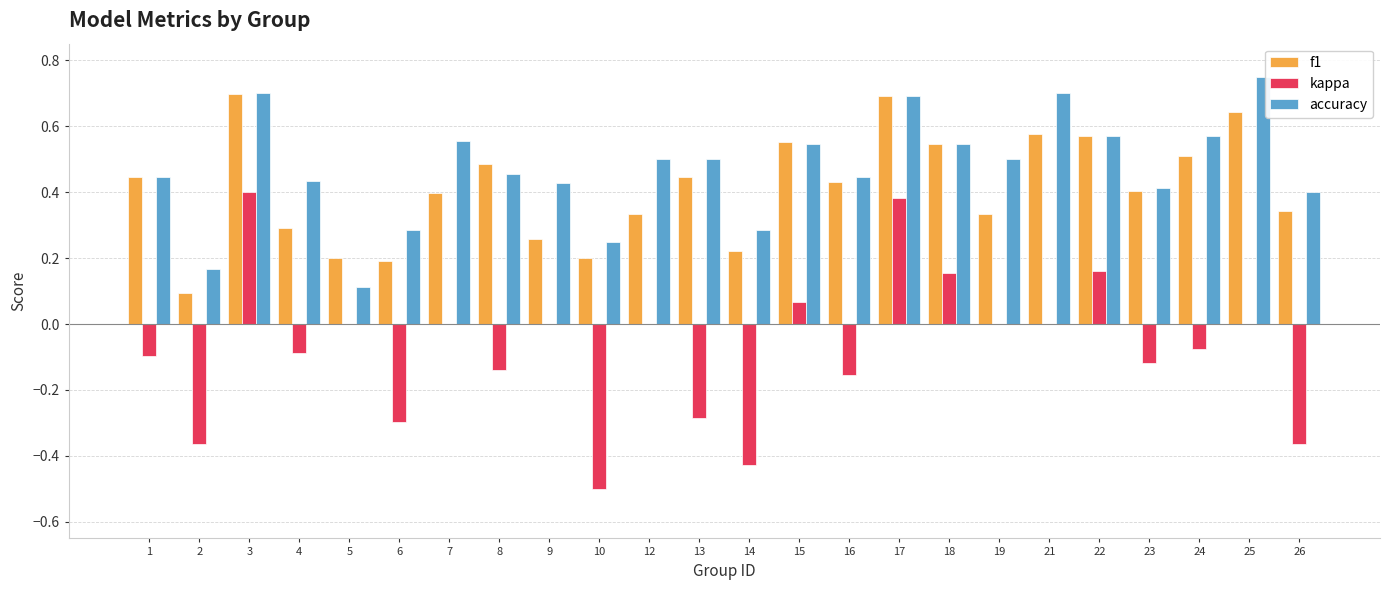

Which series changed the most between 7 and 26?

kappa